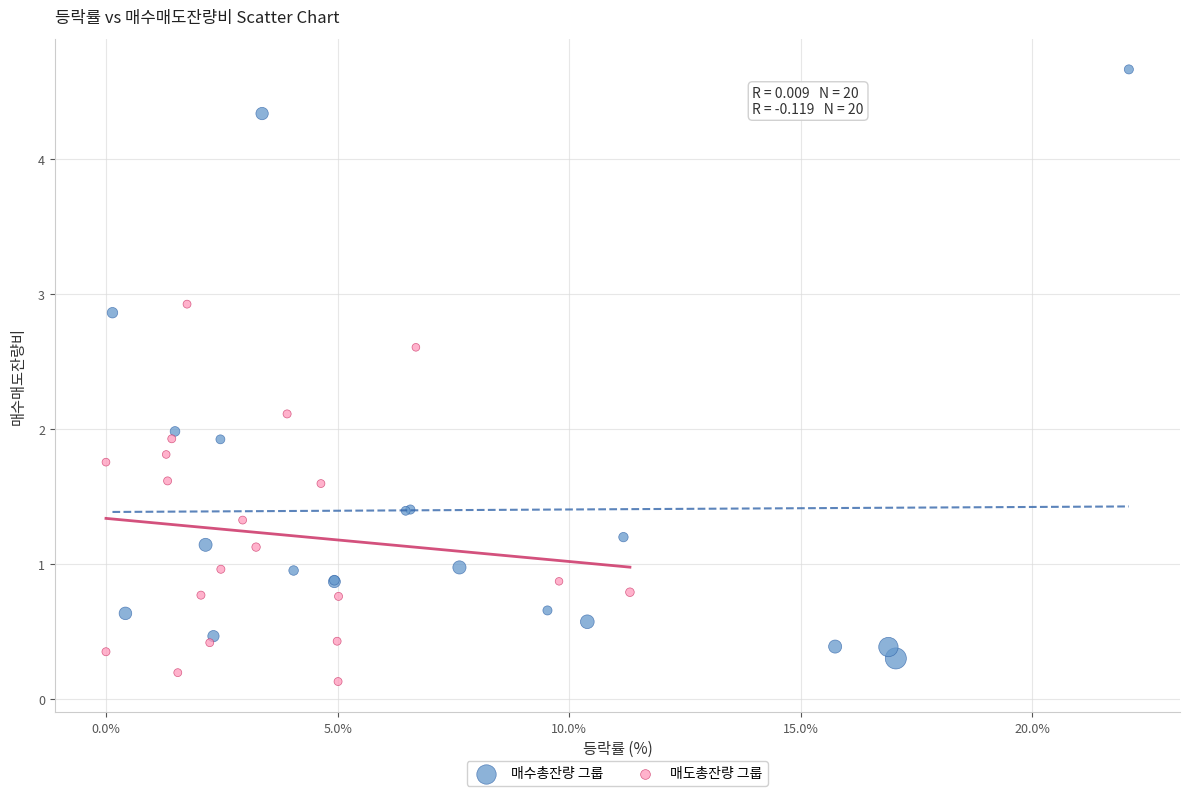

Which series contains the highest Y value?

매수총잔량 그룹